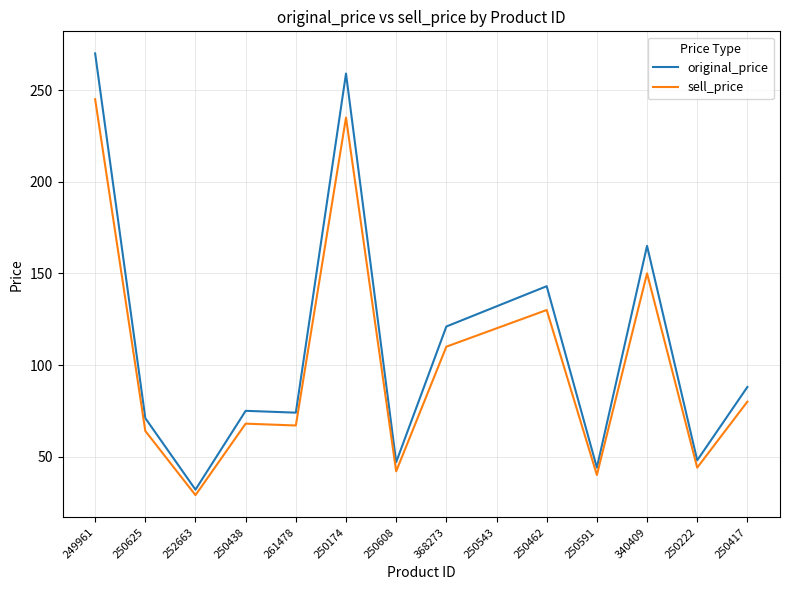

At which label does original_price reach its peak?

249961